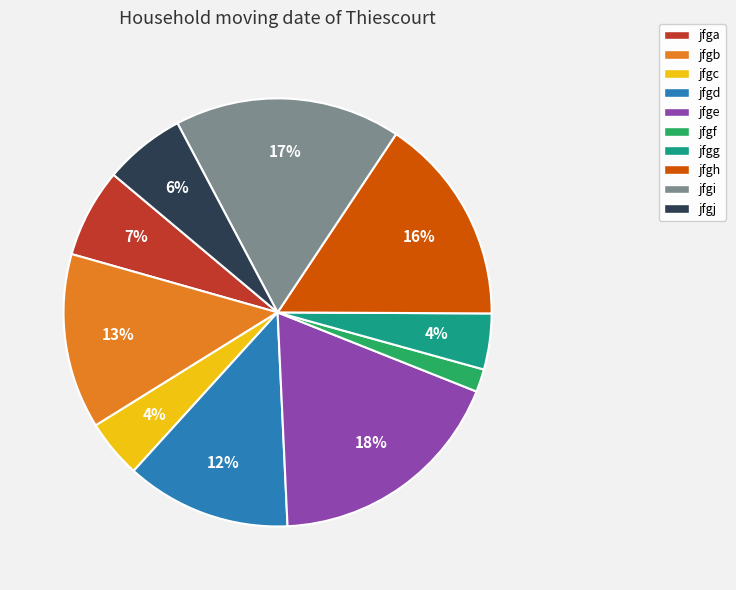

Which slice is the largest?

jfge